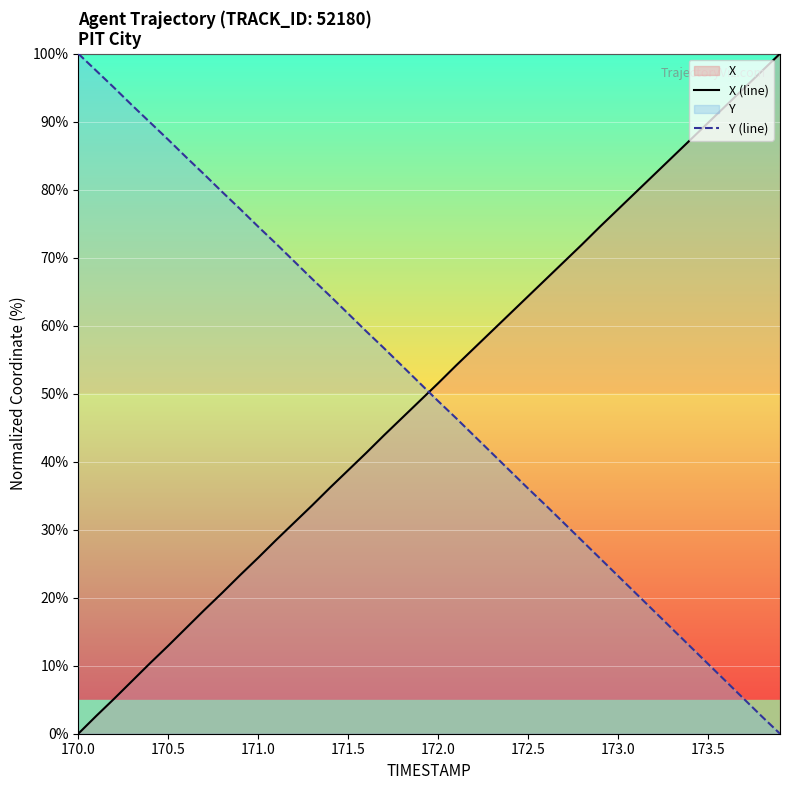

Which series ends up on top after the final intersection of Y (line) and X (line)?

X (line)